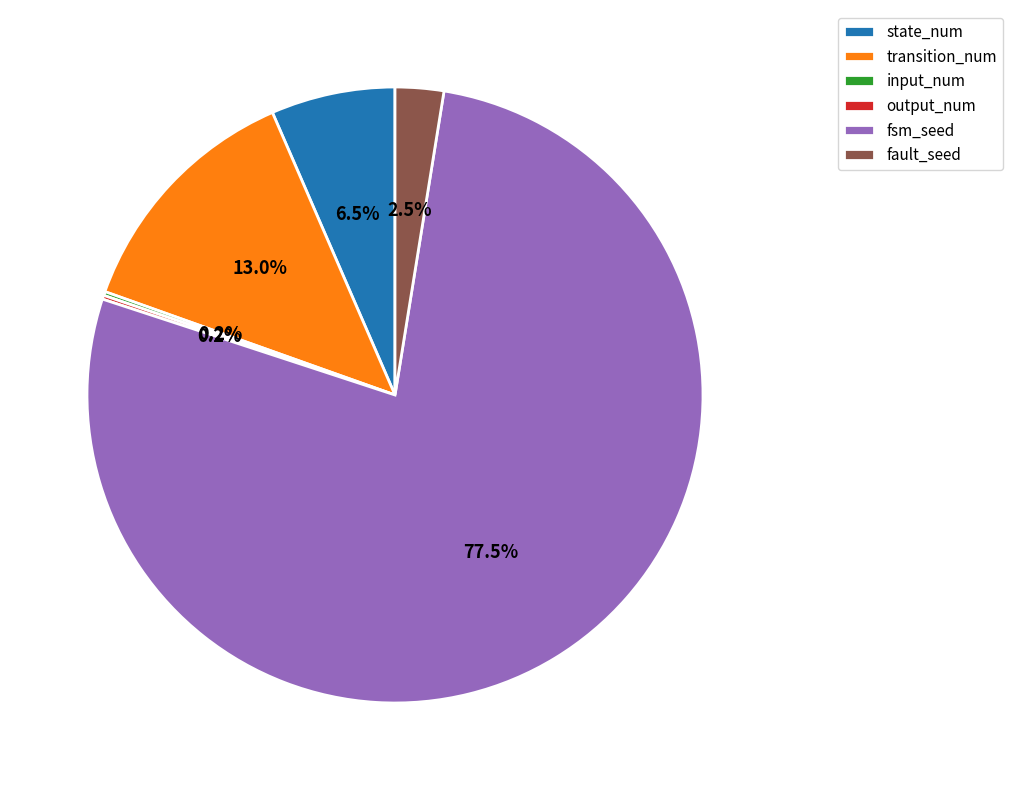

Is there a majority slice in this chart?

Yes